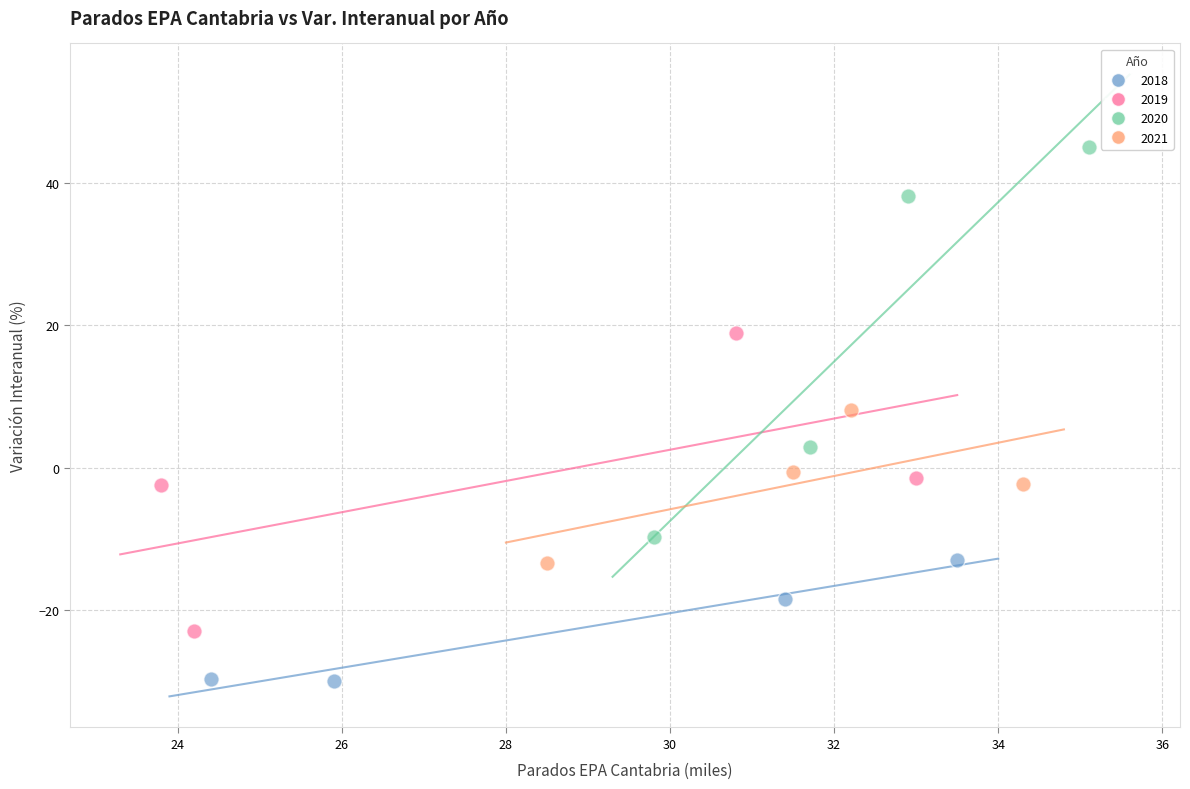

Which series reaches the maximum Y coordinate?

2020